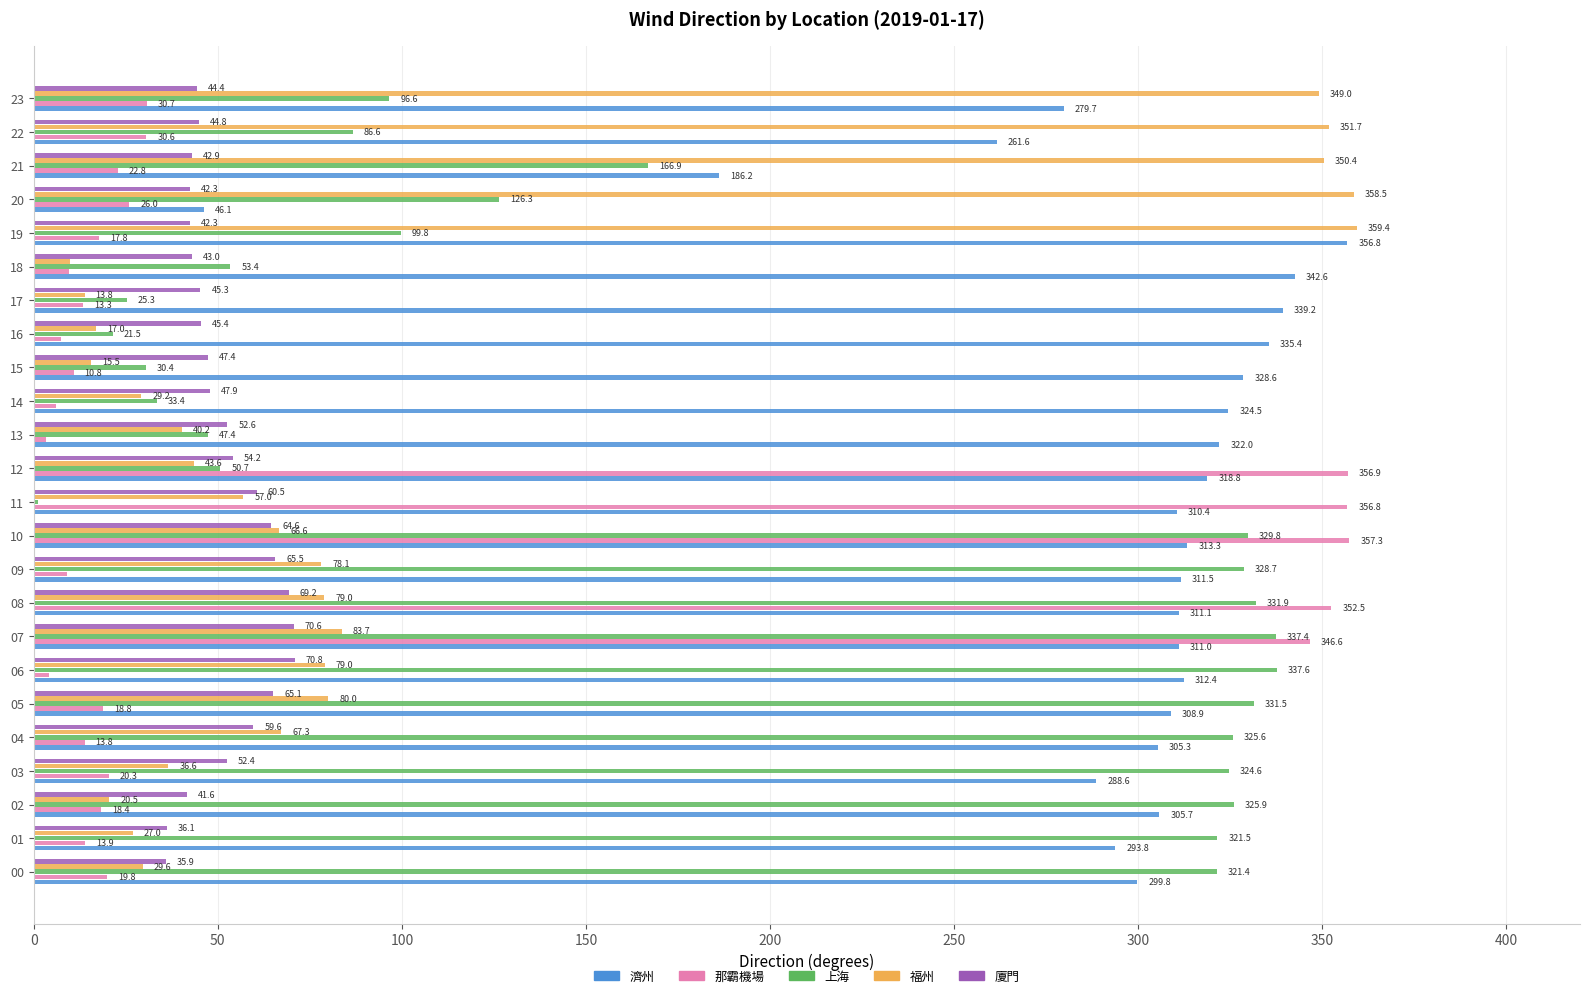

Where is 那霸機場 nearest to the value 180?

23